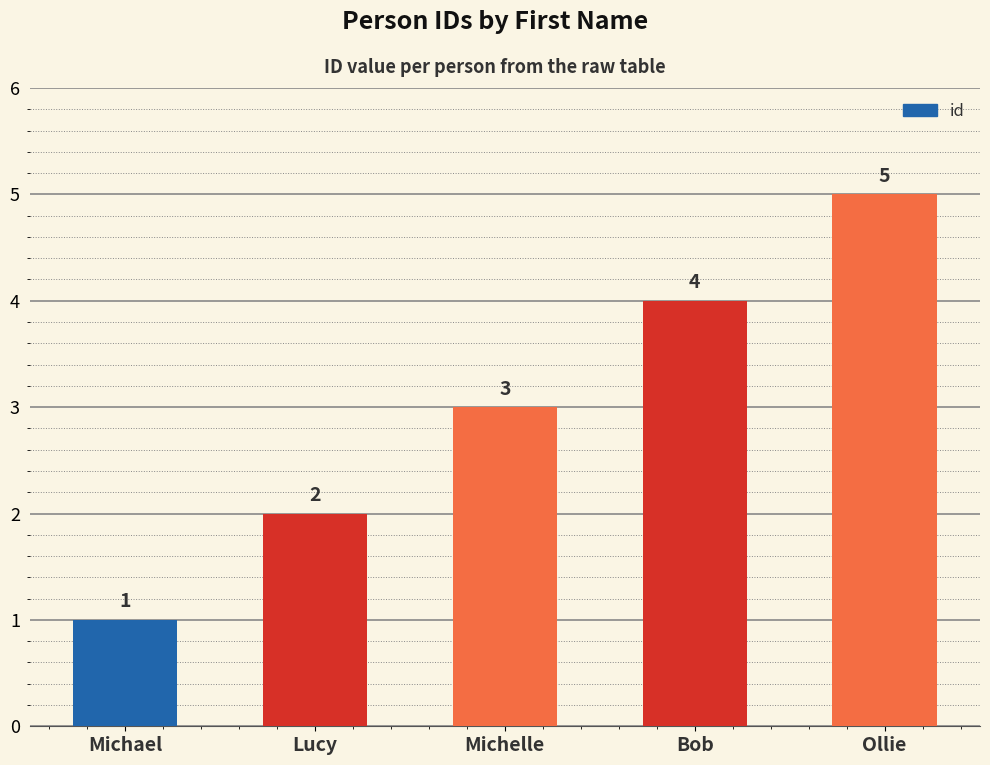

Between Ollie and Lucy, which is larger?

Ollie